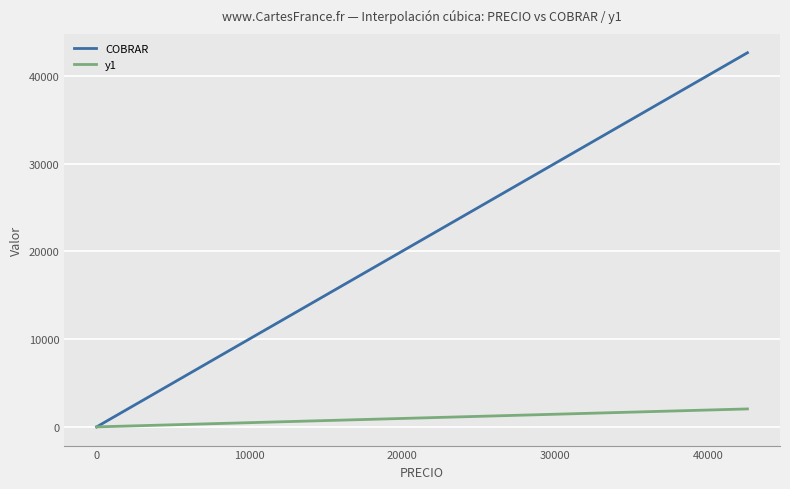

What is the difference between the second highest and second lowest values in the y1 series?

2031.1